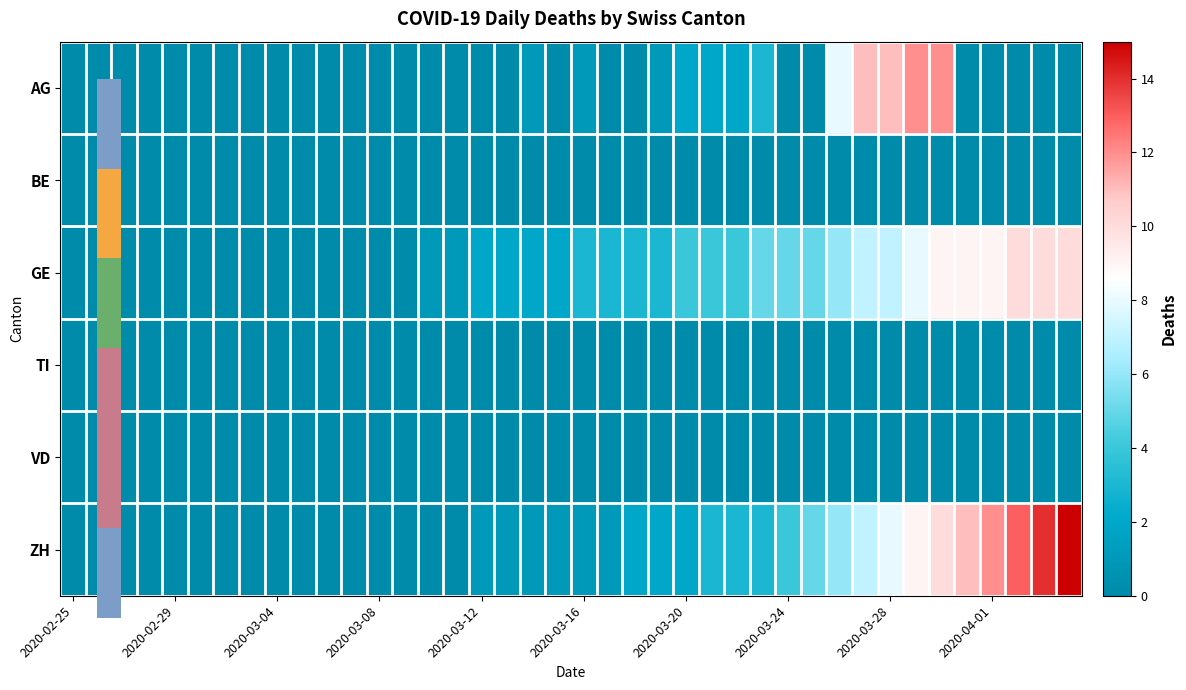

What is the maximum value shown in the chart?

15